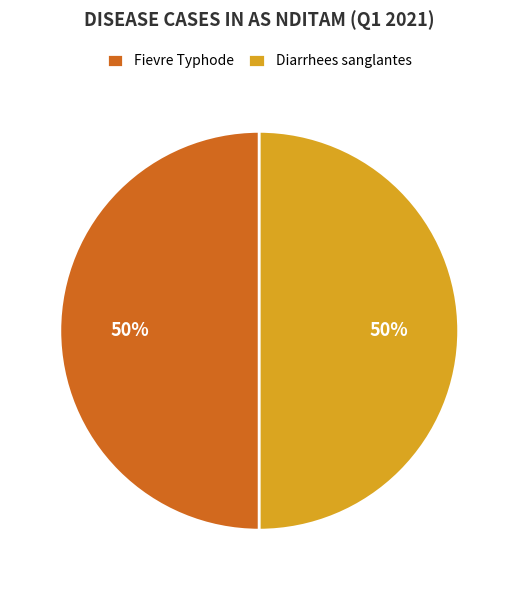

True or false: Diarrhees sanglantes accounts for 62% of the total.

False